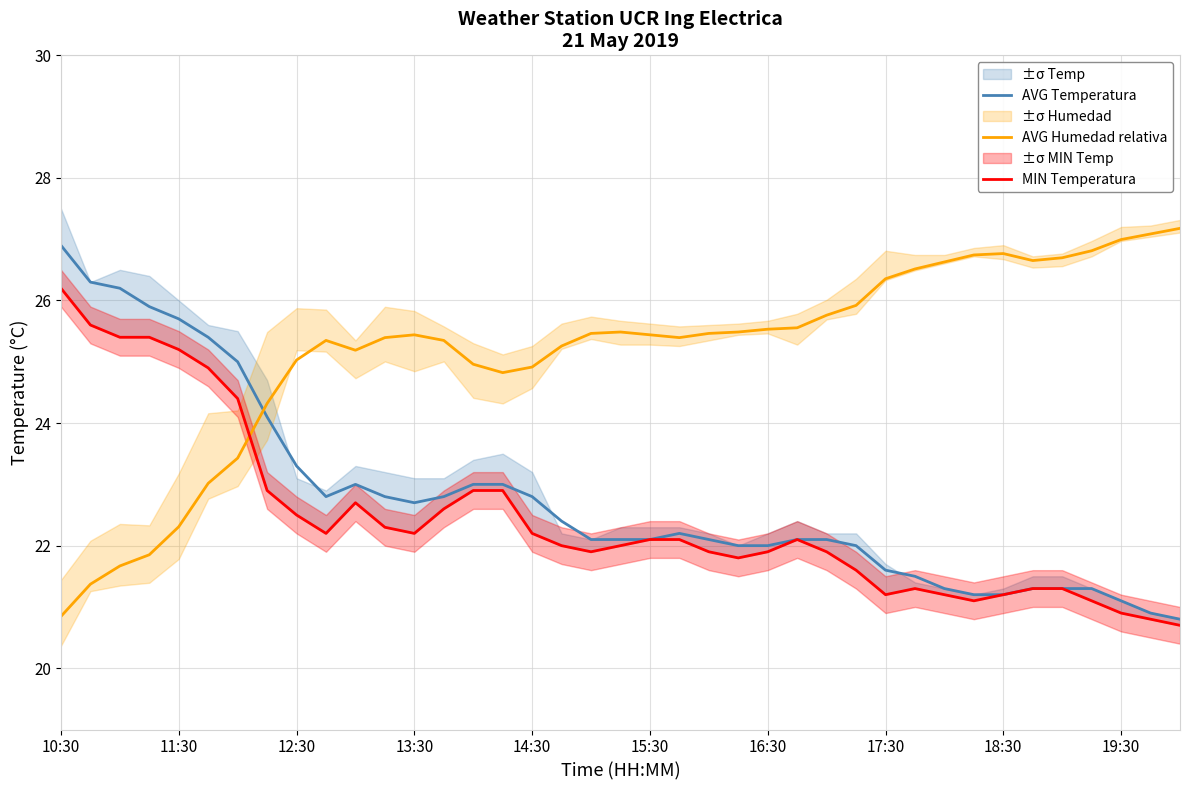

At which category is the sum across all series the highest?

10:30